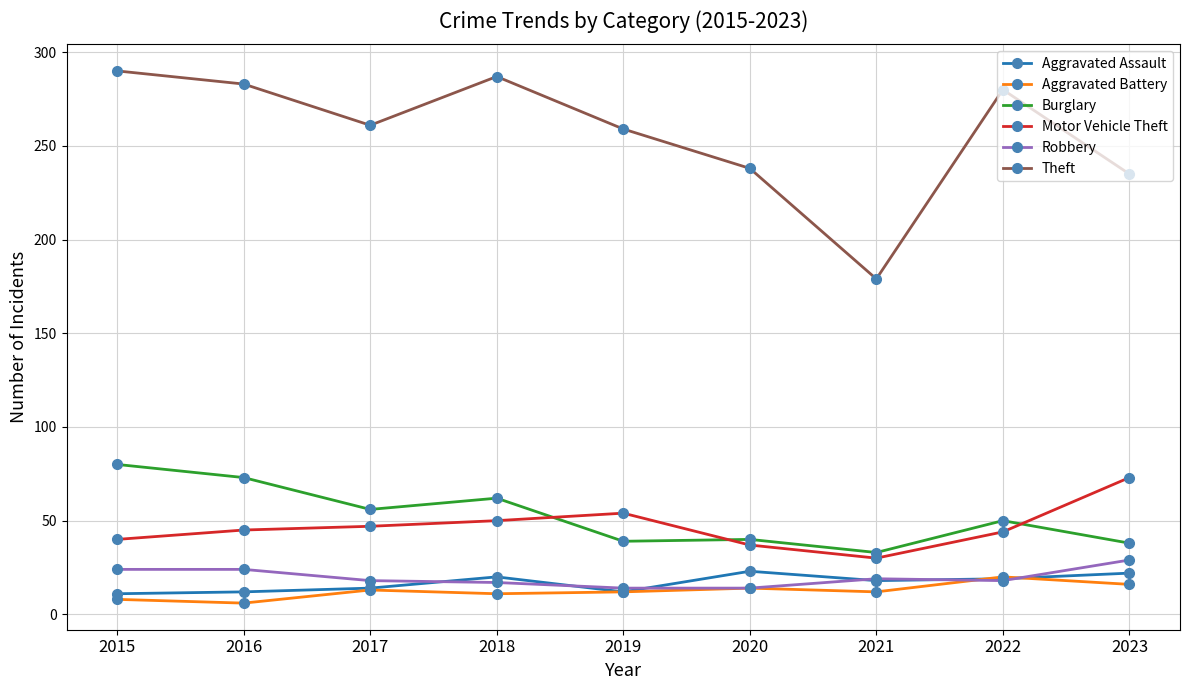

Which series changed the most between 2015 and 2018?

Burglary